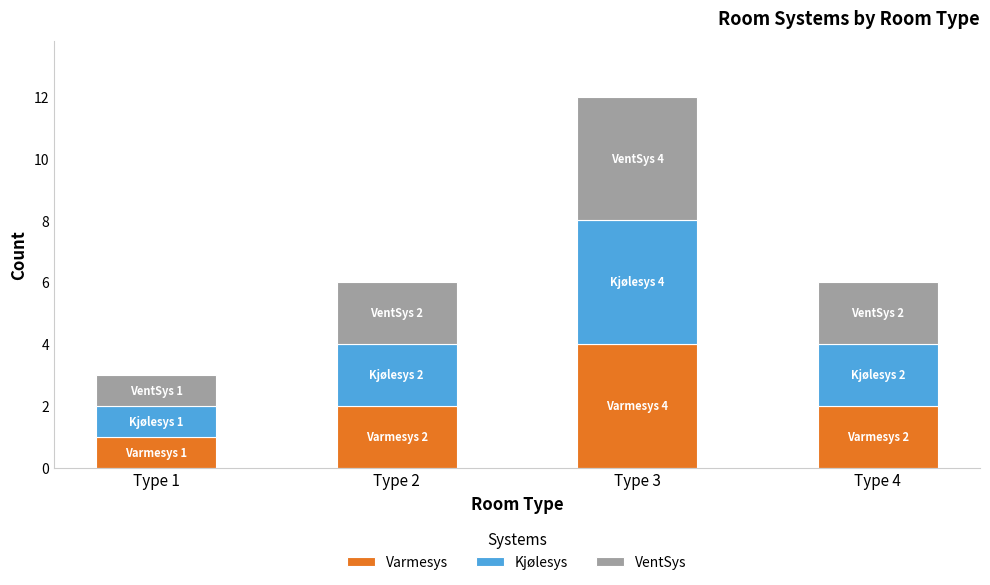

Reading left to right, transcribe the values for Varmesys.

Type 1=1	Type 2=2	Type 3=4	Type 4=2